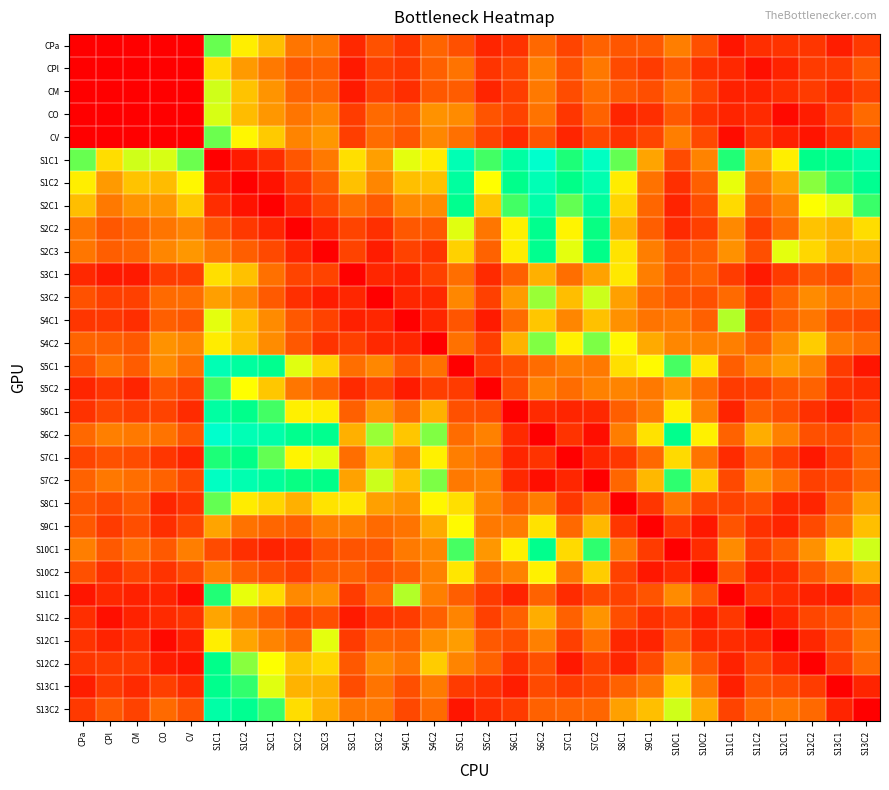

Reading left to right, transcribe all the data shown in this chart.

CPa: CPa=0.0	CPl=0.0	CM=0.0	CO=0.0	CV=0.0	S1C1=3.9	S1C2=3.3	S2C1=3.0	S2C2=2.3	S2C3=2.3	S3C1=0.9	S3C2=1.7	S4C1=1.1	S4C2=2.0	S5C1=1.7	S5C2=0.8	S6C1=1.1	S6C2=2.1	S7C1=1.4	S7C2=2.0	S8C1=1.8	S9C1=1.8	S10C1=2.4	S10C2=1.7	S11C1=0.5	S11C2=1.0	S12C1=1.1	S12C2=1.1	S13C1=0.6	S13C2=1.2
CPl: CPa=0.0	CPl=0.0	CM=0.0	CO=0.0	CV=0.0	S1C1=3.2	S1C2=2.7	S2C1=2.4	S2C2=1.8	S2C3=1.9	S3C1=0.5	S3C2=1.4	S4C1=1.2	S4C2=1.9	S5C1=2.2	S5C2=1.1	S6C1=1.5	S6C2=2.5	S7C1=1.7	S7C2=2.3	S8C1=1.6	S9C1=1.3	S10C1=1.8	S10C2=1.0	S11C1=0.9	S11C2=0.3	S12C1=0.7	S12C2=1.2	S13C1=1.2	S13C2=1.8
CM: CPa=0.0	CPl=0.0	CM=0.0	CO=0.0	CV=0.0	S1C1=3.6	S1C2=3.0	S2C1=2.7	S2C2=2.0	S2C3=2.0	S3C1=0.6	S3C2=1.4	S4C1=1.0	S4C2=1.8	S5C1=1.9	S5C2=0.8	S6C1=1.3	S6C2=2.4	S7C1=1.6	S7C2=2.1	S8C1=1.8	S9C1=1.6	S10C1=2.2	S10C2=1.4	S11C1=0.7	S11C2=0.7	S12C1=1.0	S12C2=1.3	S13C1=0.9	S13C2=1.4
CO: CPa=0.0	CPl=0.0	CM=0.0	CO=0.0	CV=0.0	S1C1=3.6	S1C2=3.0	S2C1=2.7	S2C2=2.3	S2C3=2.6	S3C1=1.3	S3C2=2.1	S4C1=1.9	S4C2=2.7	S5C1=2.6	S5C2=1.7	S6C1=1.4	S6C2=2.2	S7C1=1.1	S7C2=1.9	S8C1=0.8	S9C1=1.0	S10C1=1.8	S10C2=1.1	S11C1=0.8	S11C2=0.9	S12C1=0.2	S12C2=0.6	S13C1=1.4	S13C2=2.1
CV: CPa=0.0	CPl=0.0	CM=0.0	CO=0.0	CV=0.0	S1C1=3.9	S1C2=3.4	S2C1=3.1	S2C2=2.5	S2C3=2.7	S3C1=1.3	S3C2=2.1	S4C1=1.8	S4C2=2.6	S5C1=2.2	S5C2=1.4	S6C1=0.9	S6C2=1.7	S7C1=0.8	S7C2=1.5	S8C1=1.1	S9C1=1.5	S10C1=2.4	S10C2=1.5	S11C1=0.3	S11C2=1.1	S12C1=0.7	S12C2=0.4	S13C1=0.9	S13C2=1.7
S1C1: CPa=3.9	CPl=3.2	CM=3.6	CO=3.6	CV=3.9	S1C1=0.0	S1C2=0.6	S2C1=1.0	S2C2=1.8	S2C3=2.3	S3C1=3.2	S3C2=2.8	S4C1=3.5	S4C2=3.3	S5C1=5.2	S5C2=4.0	S6C1=4.8	S6C2=5.8	S7C1=4.1	S7C2=5.5	S8C1=3.9	S9C1=2.8	S10C1=1.6	S10C2=2.5	S11C1=4.0	S11C2=2.8	S12C1=3.3	S12C2=4.2	S13C1=4.3	S13C2=4.9
S1C2: CPa=3.3	CPl=2.7	CM=3.0	CO=3.0	CV=3.4	S1C1=0.6	S1C2=0.0	S2C1=0.4	S2C2=1.2	S2C3=1.9	S3C1=3.0	S3C2=2.6	S4C1=3.0	S4C2=3.0	S5C1=4.7	S5C2=3.5	S6C1=4.2	S6C2=5.2	S7C1=4.2	S7C2=5.1	S8C1=3.3	S9C1=2.2	S10C1=1.0	S10C2=1.9	S11C1=3.5	S11C2=2.4	S12C1=2.8	S12C2=3.8	S13C1=4.0	S13C2=4.4
S2C1: CPa=3.0	CPl=2.4	CM=2.7	CO=2.7	CV=3.1	S1C1=1.0	S1C2=0.4	S2C1=0.0	S2C2=0.8	S2C3=1.5	S3C1=2.2	S3C2=1.8	S4C1=2.6	S4C2=2.6	S5C1=4.3	S5C2=3.0	S6C1=4.0	S6C2=5.0	S7C1=3.9	S7C2=4.6	S8C1=3.1	S9C1=2.0	S10C1=0.8	S10C2=1.6	S11C1=3.2	S11C2=1.9	S12C1=2.5	S12C2=3.5	S13C1=3.5	S13C2=4.0
S2C2: CPa=2.3	CPl=1.8	CM=2.0	CO=2.3	CV=2.5	S1C1=1.8	S1C2=1.2	S2C1=0.8	S2C2=0.0	S2C3=0.8	S3C1=1.5	S3C2=1.0	S4C1=1.8	S4C2=1.8	S5C1=3.5	S5C2=2.3	S6C1=3.4	S6C2=4.3	S7C1=3.4	S7C2=4.1	S8C1=2.9	S9C1=1.9	S10C1=0.9	S10C2=1.4	S11C1=2.6	S11C2=1.4	S12C1=2.1	S12C2=3.0	S13C1=2.9	S13C2=3.2
S2C3: CPa=2.3	CPl=1.9	CM=2.0	CO=2.6	CV=2.7	S1C1=2.3	S1C2=1.9	S2C1=1.5	S2C2=0.8	S2C3=0.0	S3C1=1.4	S3C2=0.6	S4C1=1.4	S4C2=1.1	S5C1=3.1	S5C2=2.0	S6C1=3.3	S6C2=4.3	S7C1=3.5	S7C2=4.2	S8C1=3.3	S9C1=2.4	S10C1=1.7	S10C2=1.9	S11C1=2.7	S11C2=1.6	S12C1=3.5	S12C2=3.2	S13C1=2.9	S13C2=2.9
S3C1: CPa=0.9	CPl=0.5	CM=0.6	CO=1.3	CV=1.3	S1C1=3.2	S1C2=3.0	S2C1=2.2	S2C2=1.5	S2C3=1.4	S3C1=0.0	S3C2=0.8	S4C1=0.7	S4C2=1.4	S5C1=2.2	S5C2=0.9	S6C1=1.9	S6C2=2.9	S7C1=2.2	S7C2=2.8	S8C1=3.3	S9C1=2.4	S10C1=1.7	S10C2=2.0	S11C1=1.3	S11C2=0.6	S12C1=1.3	S12C2=1.8	S13C1=1.6	S13C2=2.3
S3C2: CPa=1.7	CPl=1.4	CM=1.4	CO=2.1	CV=2.1	S1C1=2.8	S1C2=2.6	S2C1=1.8	S2C2=1.0	S2C3=0.6	S3C1=0.8	S3C2=0.0	S4C1=0.8	S4C2=0.9	S5C1=2.6	S5C2=1.4	S6C1=2.7	S6C2=3.7	S7C1=3.0	S7C2=3.6	S8C1=2.8	S9C1=2.1	S10C1=1.8	S10C2=1.6	S11C1=2.1	S11C2=1.1	S12C1=2.0	S12C2=2.6	S13C1=2.3	S13C2=2.3
S4C1: CPa=1.1	CPl=1.2	CM=1.0	CO=1.9	CV=1.8	S1C1=3.5	S1C2=3.0	S2C1=2.6	S2C2=1.8	S2C3=1.4	S3C1=0.7	S3C2=0.8	S4C1=0.0	S4C2=0.8	S5C1=1.7	S5C2=0.6	S6C1=2.1	S6C2=3.0	S7C1=2.6	S7C2=3.0	S8C1=2.7	S9C1=2.3	S10C1=2.4	S10C2=1.9	S11C1=3.7	S11C2=1.3	S12C1=1.9	S12C2=2.3	S13C1=1.6	S13C2=1.5
S4C2: CPa=2.0	CPl=1.9	CM=1.8	CO=2.7	CV=2.6	S1C1=3.3	S1C2=3.0	S2C1=2.6	S2C2=1.8	S2C3=1.1	S3C1=1.4	S3C2=0.9	S4C1=0.8	S4C2=0.0	S5C1=2.2	S5C2=1.3	S6C1=2.9	S6C2=3.8	S7C1=3.4	S7C2=3.8	S8C1=3.4	S9C1=2.8	S10C1=2.6	S10C2=2.5	S11C1=2.5	S11C2=1.9	S12C1=2.6	S12C2=3.1	S13C1=2.4	S13C2=2.1
S5C1: CPa=1.7	CPl=2.2	CM=1.9	CO=2.6	CV=2.2	S1C1=5.2	S1C2=4.7	S2C1=4.3	S2C2=3.5	S2C3=3.1	S3C1=2.2	S3C2=2.6	S4C1=1.7	S4C2=2.2	S5C1=0.0	S5C2=1.2	S6C1=1.6	S6C2=2.1	S7C1=2.4	S7C2=2.4	S8C1=3.2	S9C1=3.4	S10C1=4.0	S10C2=3.3	S11C1=1.9	S11C2=2.5	S12C1=2.8	S12C2=2.5	S13C1=1.3	S13C2=0.5
S5C2: CPa=0.8	CPl=1.1	CM=0.8	CO=1.7	CV=1.4	S1C1=4.0	S1C2=3.5	S2C1=3.0	S2C2=2.3	S2C3=2.0	S3C1=0.9	S3C2=1.4	S4C1=0.6	S4C2=1.3	S5C1=1.2	S5C2=0.0	S6C1=1.6	S6C2=2.5	S7C1=2.1	S7C2=2.5	S8C1=2.5	S9C1=2.3	S10C1=2.7	S10C2=2.1	S11C1=1.3	S11C2=1.4	S12C1=1.8	S12C2=2.0	S13C1=1.1	S13C2=0.9
S6C1: CPa=1.1	CPl=1.5	CM=1.3	CO=1.4	CV=0.9	S1C1=4.8	S1C2=4.2	S2C1=4.0	S2C2=3.4	S2C3=3.3	S3C1=1.9	S3C2=2.7	S4C1=2.1	S4C2=2.9	S5C1=1.6	S5C2=1.6	S6C1=0.0	S6C2=0.9	S7C1=0.8	S7C2=0.9	S8C1=1.9	S9C1=2.4	S10C1=3.4	S10C2=2.5	S11C1=0.8	S11C2=1.9	S12C1=1.6	S12C2=1.0	S13C1=0.6	S13C2=1.2
S6C2: CPa=2.1	CPl=2.5	CM=2.4	CO=2.2	CV=1.7	S1C1=5.8	S1C2=5.2	S2C1=5.0	S2C2=4.3	S2C3=4.3	S3C1=2.9	S3C2=3.7	S4C1=3.0	S4C2=3.8	S5C1=2.1	S5C2=2.5	S6C1=0.9	S6C2=0.0	S7C1=1.1	S7C2=0.3	S8C1=2.4	S9C1=3.2	S10C1=4.3	S10C2=3.4	S11C1=2.0	S11C2=2.9	S12C1=2.5	S12C2=1.7	S13C1=1.6	S13C2=1.9
S7C1: CPa=1.4	CPl=1.7	CM=1.6	CO=1.1	CV=0.8	S1C1=4.1	S1C2=4.2	S2C1=3.9	S2C2=3.4	S2C3=3.5	S3C1=2.2	S3C2=3.0	S4C1=2.6	S4C2=3.4	S5C1=2.4	S5C2=2.1	S6C1=0.8	S6C2=1.1	S7C1=0.0	S7C2=0.8	S8C1=1.2	S9C1=2.1	S10C1=3.2	S10C2=2.3	S11C1=0.9	S11C2=1.9	S12C1=1.4	S12C2=0.5	S13C1=1.2	S13C2=2.0
S7C2: CPa=2.0	CPl=2.3	CM=2.1	CO=1.9	CV=1.5	S1C1=5.5	S1C2=5.1	S2C1=4.6	S2C2=4.1	S2C3=4.2	S3C1=2.8	S3C2=3.6	S4C1=3.0	S4C2=3.8	S5C1=2.4	S5C2=2.5	S6C1=0.9	S6C2=0.3	S7C1=0.8	S7C2=0.0	S8C1=2.0	S9C1=2.9	S10C1=4.0	S10C2=3.1	S11C1=1.5	S11C2=2.7	S12C1=2.2	S12C2=1.4	S13C1=1.5	S13C2=2.0
S8C1: CPa=1.8	CPl=1.6	CM=1.8	CO=0.8	CV=1.1	S1C1=3.9	S1C2=3.3	S2C1=3.1	S2C2=2.9	S2C3=3.3	S3C1=3.3	S3C2=2.8	S4C1=2.7	S4C2=3.4	S5C1=3.2	S5C2=2.5	S6C1=1.9	S6C2=2.4	S7C1=1.2	S7C2=2.0	S8C1=0.0	S9C1=1.1	S10C1=2.4	S10C2=1.5	S11C1=1.4	S11C2=1.6	S12C1=0.9	S12C2=0.8	S13C1=1.9	S13C2=2.8
S9C1: CPa=1.8	CPl=1.3	CM=1.6	CO=1.0	CV=1.5	S1C1=2.8	S1C2=2.2	S2C1=2.0	S2C2=1.9	S2C3=2.4	S3C1=2.4	S3C2=2.1	S4C1=2.3	S4C2=2.8	S5C1=3.4	S5C2=2.3	S6C1=2.4	S6C2=3.2	S7C1=2.1	S7C2=2.9	S8C1=1.1	S9C1=0.0	S10C1=1.2	S10C2=0.5	S11C1=1.7	S11C2=1.0	S12C1=0.8	S12C2=1.6	S13C1=2.3	S13C2=3.0
S10C1: CPa=2.4	CPl=1.8	CM=2.2	CO=1.8	CV=2.4	S1C1=1.6	S1C2=1.0	S2C1=0.8	S2C2=0.9	S2C3=1.7	S3C1=1.7	S3C2=1.8	S4C1=2.4	S4C2=2.6	S5C1=4.0	S5C2=2.7	S6C1=3.4	S6C2=4.3	S7C1=3.2	S7C2=4.0	S8C1=2.4	S9C1=1.2	S10C1=0.0	S10C2=0.9	S11C1=2.6	S11C2=1.4	S12C1=1.8	S12C2=2.7	S13C1=3.2	S13C2=3.6
S10C2: CPa=1.7	CPl=1.0	CM=1.4	CO=1.1	CV=1.5	S1C1=2.5	S1C2=1.9	S2C1=1.6	S2C2=1.4	S2C3=1.9	S3C1=2.0	S3C2=1.6	S4C1=1.9	S4C2=2.5	S5C1=3.3	S5C2=2.1	S6C1=2.5	S6C2=3.4	S7C1=2.3	S7C2=3.1	S8C1=1.4	S9C1=0.5	S10C1=0.9	S10C2=0.0	S11C1=1.7	S11C2=0.6	S12C1=0.9	S12C2=1.8	S13C1=2.3	S13C2=2.9
S11C1: CPa=0.5	CPl=0.9	CM=0.7	CO=0.8	CV=0.3	S1C1=4.0	S1C2=3.5	S2C1=3.2	S2C2=2.6	S2C3=2.7	S3C1=1.3	S3C2=2.1	S4C1=3.7	S4C2=2.5	S5C1=1.9	S5C2=1.3	S6C1=0.8	S6C2=2.0	S7C1=0.9	S7C2=1.5	S8C1=1.4	S9C1=1.7	S10C1=2.6	S10C2=1.7	S11C1=0.0	S11C2=1.2	S12C1=0.9	S12C2=0.7	S13C1=0.7	S13C2=1.4
S11C2: CPa=1.0	CPl=0.3	CM=0.7	CO=0.9	CV=1.1	S1C1=2.8	S1C2=2.4	S2C1=1.9	S2C2=1.4	S2C3=1.6	S3C1=0.6	S3C2=1.1	S4C1=1.3	S4C2=1.9	S5C1=2.5	S5C2=1.4	S6C1=1.9	S6C2=2.9	S7C1=1.9	S7C2=2.7	S8C1=1.6	S9C1=1.0	S10C1=1.4	S10C2=0.6	S11C1=1.2	S11C2=0.0	S12C1=0.8	S12C2=1.5	S13C1=1.7	S13C2=2.1
S12C1: CPa=1.1	CPl=0.7	CM=1.0	CO=0.2	CV=0.7	S1C1=3.3	S1C2=2.8	S2C1=2.5	S2C2=2.1	S2C3=3.5	S3C1=1.3	S3C2=2.0	S4C1=1.9	S4C2=2.6	S5C1=2.8	S5C2=1.8	S6C1=1.6	S6C2=2.5	S7C1=1.4	S7C2=2.2	S8C1=0.9	S9C1=0.8	S10C1=1.8	S10C2=0.9	S11C1=0.9	S11C2=0.8	S12C1=0.0	S12C2=0.8	S13C1=1.6	S13C2=2.3
S12C2: CPa=1.1	CPl=1.2	CM=1.3	CO=0.6	CV=0.4	S1C1=4.2	S1C2=3.8	S2C1=3.5	S2C2=3.0	S2C3=3.2	S3C1=1.8	S3C2=2.6	S4C1=2.3	S4C2=3.1	S5C1=2.5	S5C2=2.0	S6C1=1.0	S6C2=1.7	S7C1=0.5	S7C2=1.4	S8C1=0.8	S9C1=1.6	S10C1=2.7	S10C2=1.8	S11C1=0.7	S11C2=1.5	S12C1=0.8	S12C2=0.0	S13C1=1.3	S13C2=2.1
S13C1: CPa=0.6	CPl=1.2	CM=0.9	CO=1.4	CV=0.9	S1C1=4.3	S1C2=4.0	S2C1=3.5	S2C2=2.9	S2C3=2.9	S3C1=1.6	S3C2=2.3	S4C1=1.6	S4C2=2.4	S5C1=1.3	S5C2=1.1	S6C1=0.6	S6C2=1.6	S7C1=1.2	S7C2=1.5	S8C1=1.9	S9C1=2.3	S10C1=3.2	S10C2=2.3	S11C1=0.7	S11C2=1.7	S12C1=1.6	S12C2=1.3	S13C1=0.0	S13C2=0.8
S13C2: CPa=1.2	CPl=1.8	CM=1.4	CO=2.1	CV=1.7	S1C1=4.9	S1C2=4.4	S2C1=4.0	S2C2=3.2	S2C3=2.9	S3C1=2.3	S3C2=2.3	S4C1=1.5	S4C2=2.1	S5C1=0.5	S5C2=0.9	S6C1=1.2	S6C2=1.9	S7C1=2.0	S7C2=2.0	S8C1=2.8	S9C1=3.0	S10C1=3.6	S10C2=2.9	S11C1=1.4	S11C2=2.1	S12C1=2.3	S12C2=2.1	S13C1=0.8	S13C2=0.0